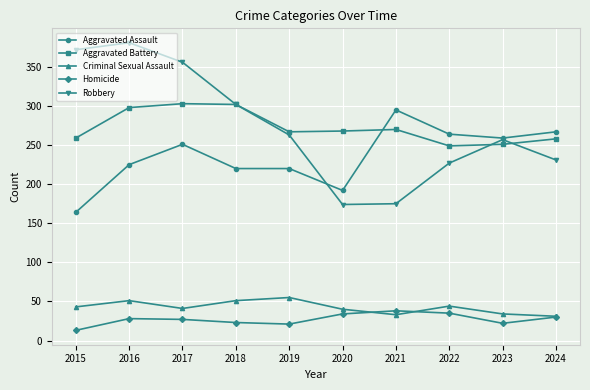

What is the greatest value displayed?

381